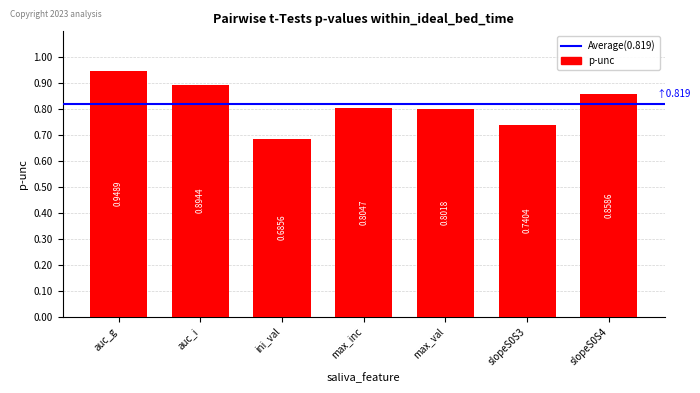

What is the difference between the second highest and second lowest values?

0.2